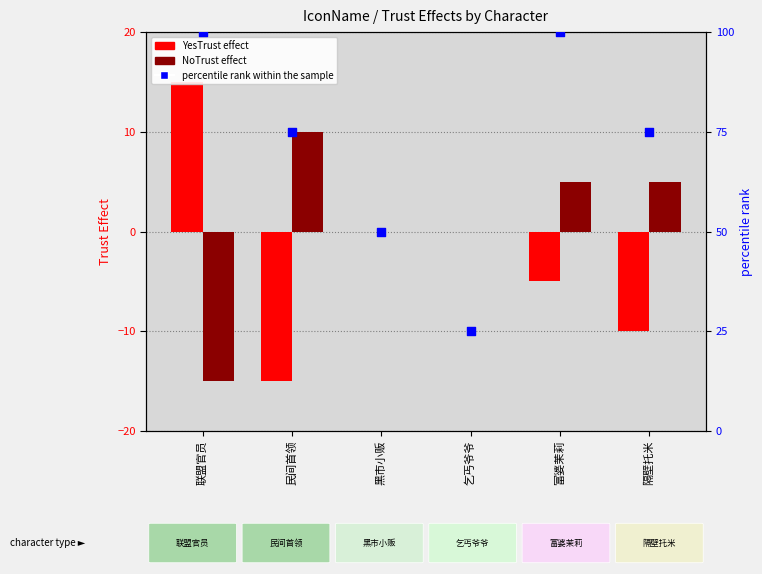

Which series contains the lowest Y value?

YesTrust